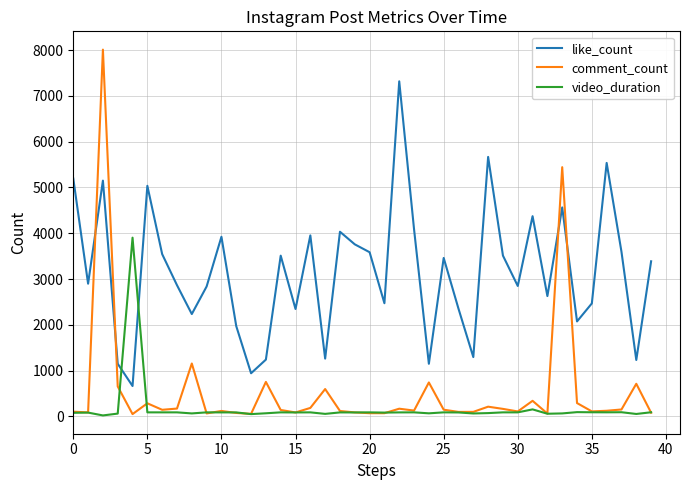

What is the difference between the maximum and minimum values in the video_duration series?

3882